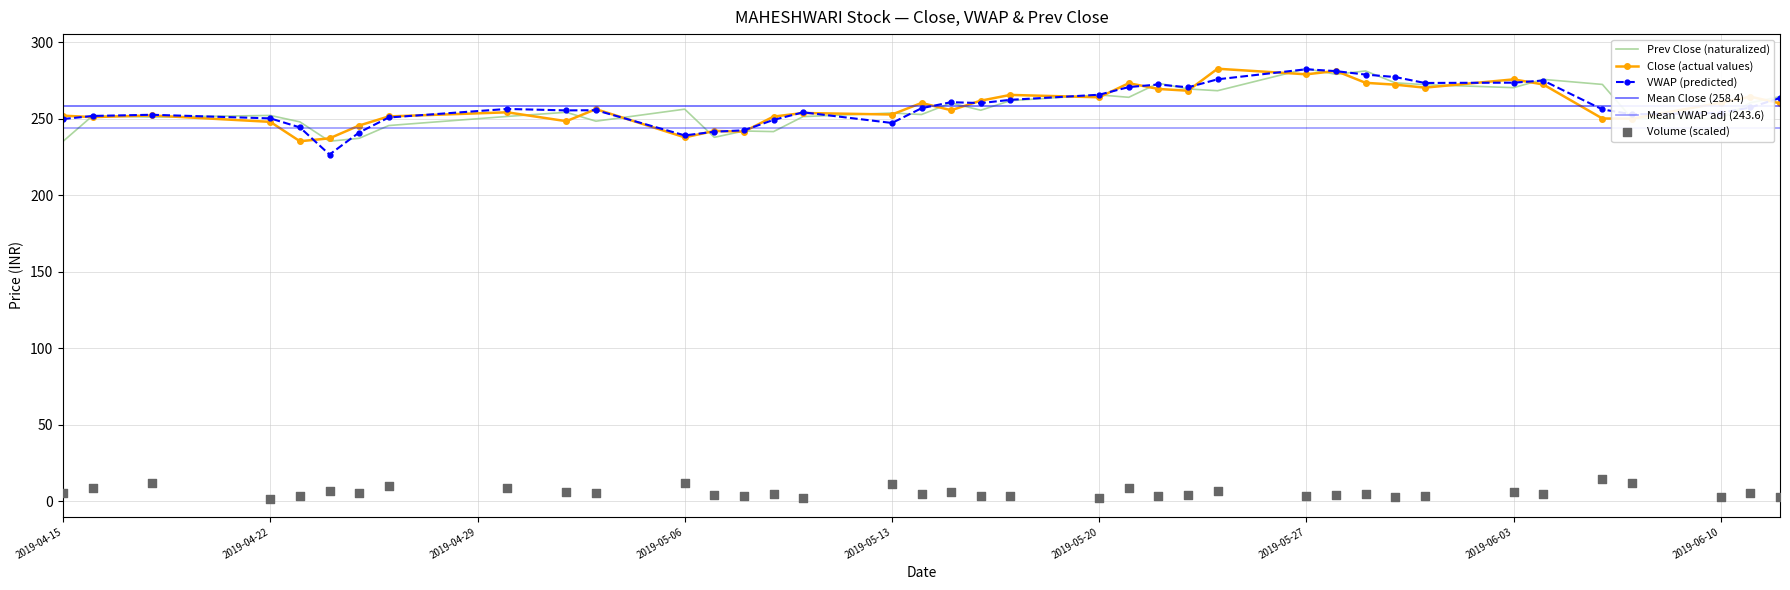

Which series contains the highest Y value?

Close